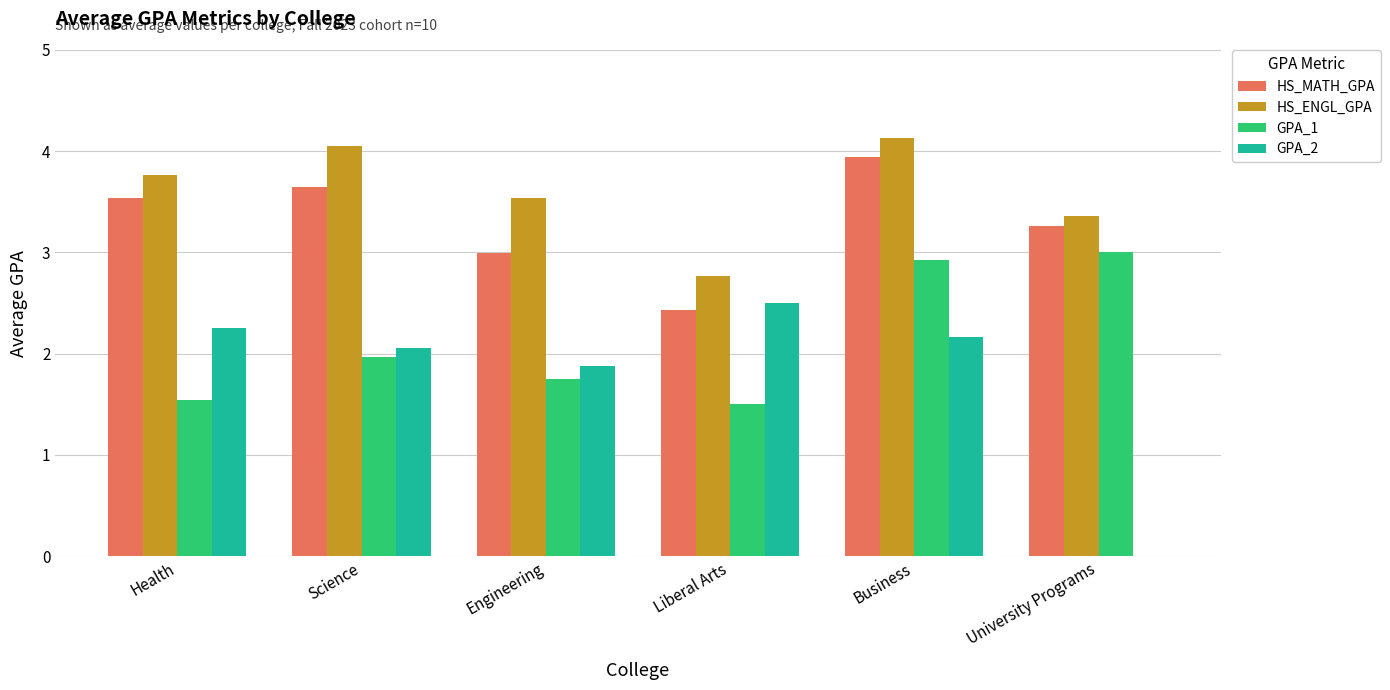

What is the total value across all series at Engineering?

10.2